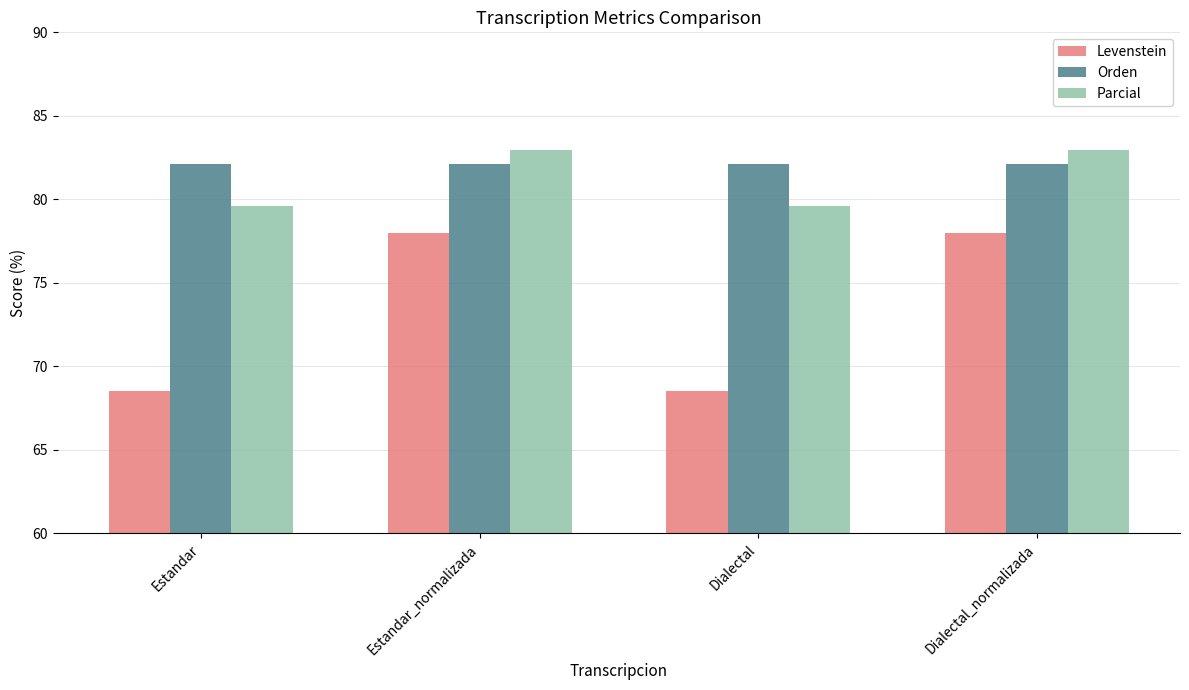

True or false: Parcial has a value of 79.6 at Dialectal.

True